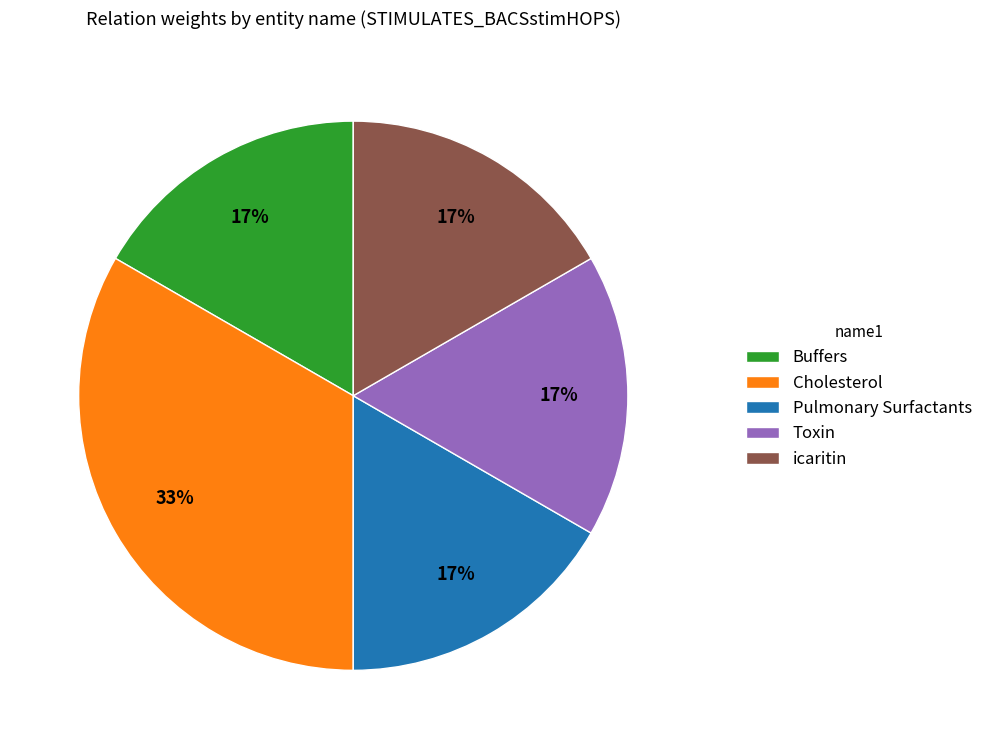

The Buffers slice represents 11% of the pie. True or false?

False